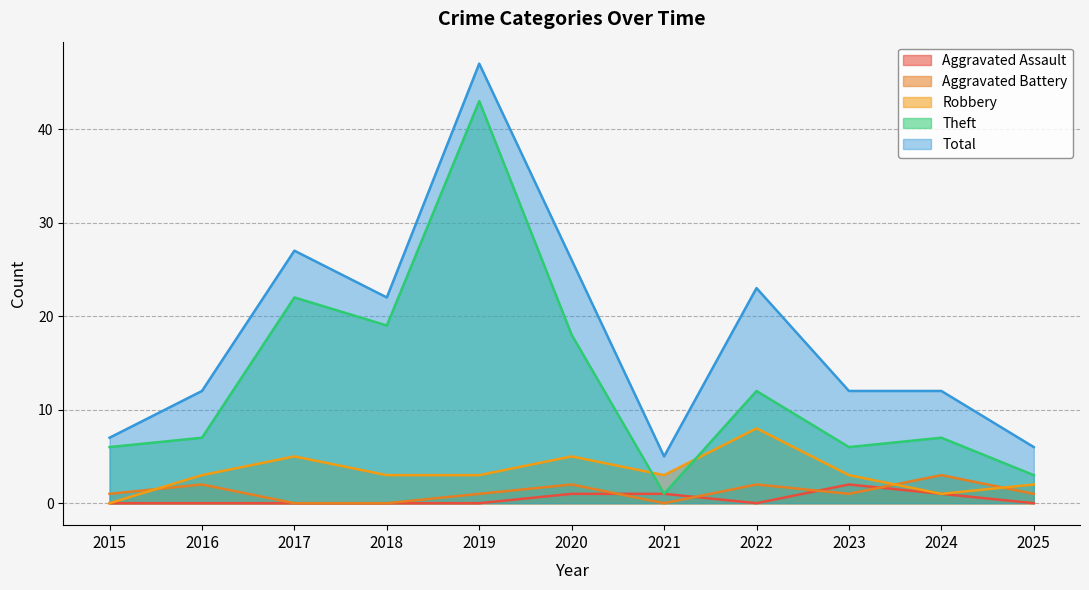

Rank the series by their maximum value, from lowest to highest.

Aggravated Assault, Aggravated Battery, Robbery, Theft, Total